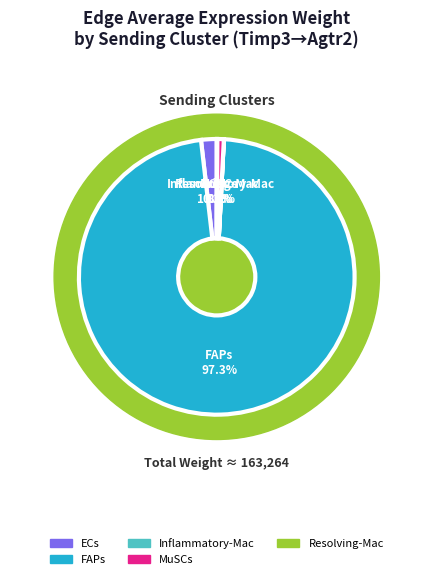

What is the total percentage of Resolving-Mac (MuSCs) and MuSCs?

0.8%